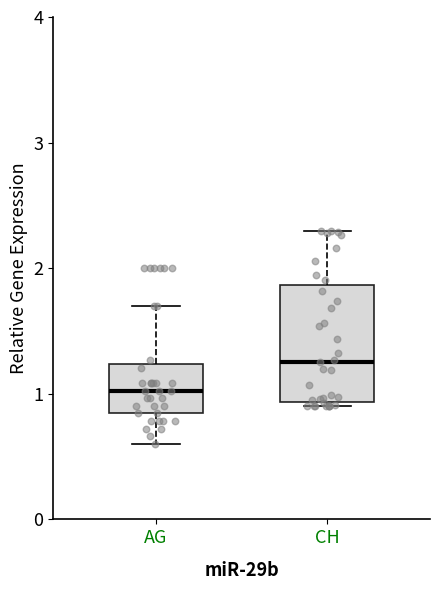

Where does the median line of the box for AG sit on the y-axis? The values are not printed on the chart, so give them approximately, as read against the axis.

1.0